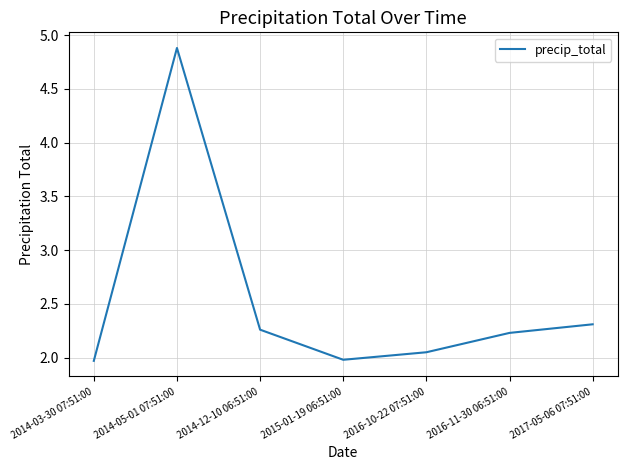

How many lines are shown in the chart?

1